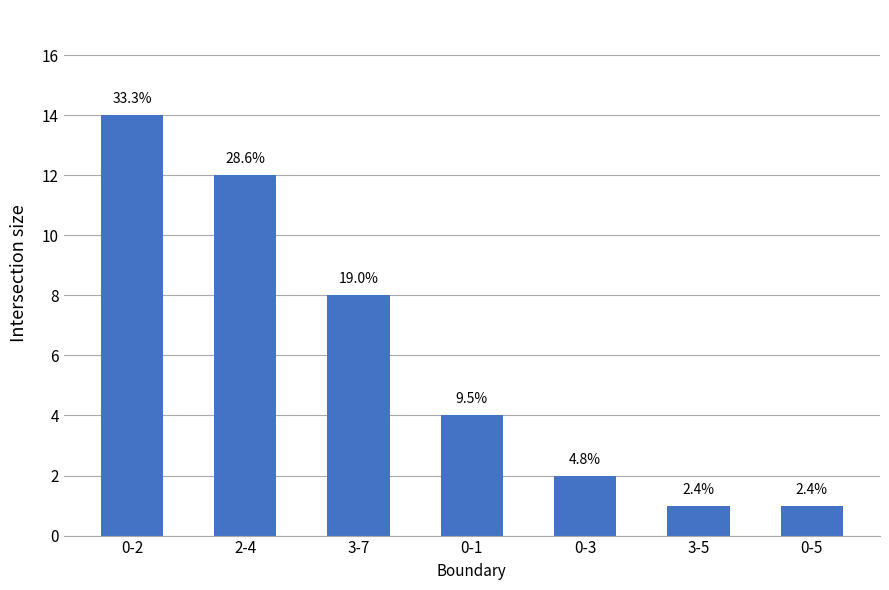

How many bars are there in total?

7